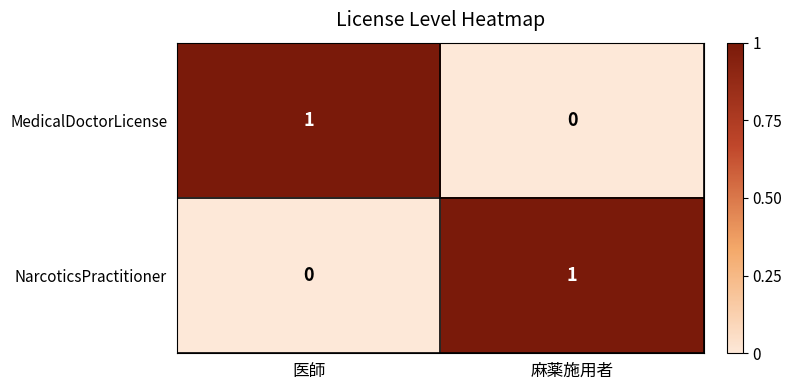

Reading left to right, extract all data points from this chart.

MedicalDoctorLicense: 医師=1	麻薬施用者=0
NarcoticsPractitioner: 医師=0	麻薬施用者=1